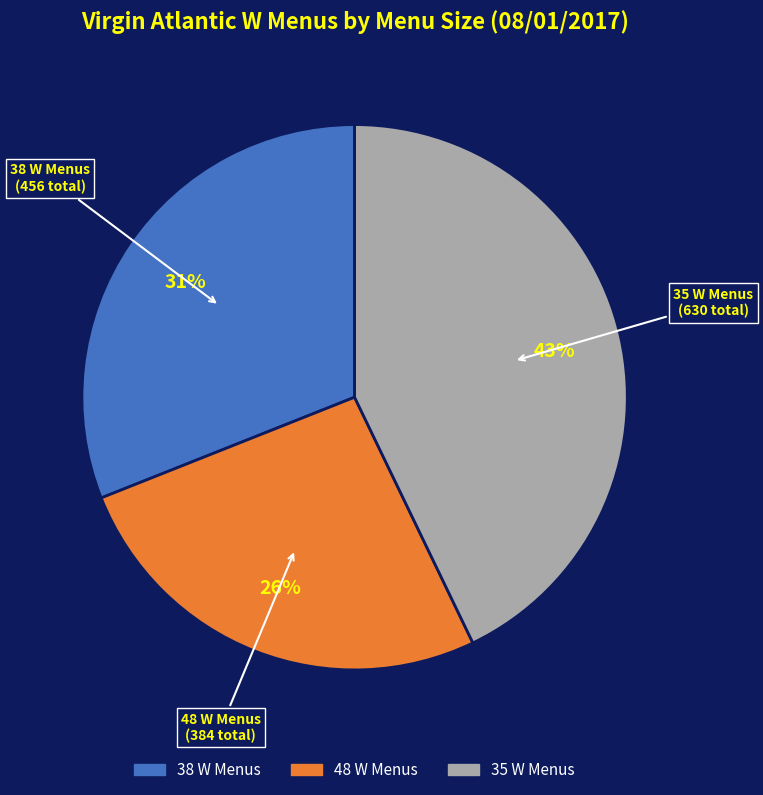

Is there a majority slice in this chart?

No